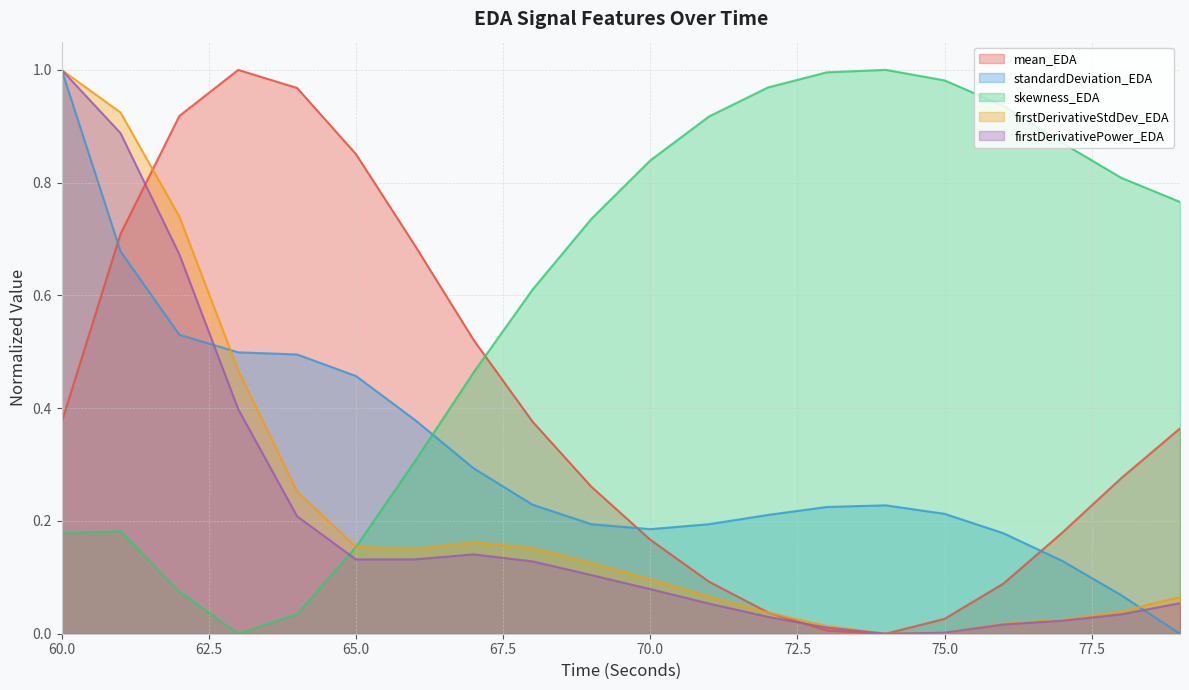

What is the value of the mean_EDA point at the 20th from the left?

0.4